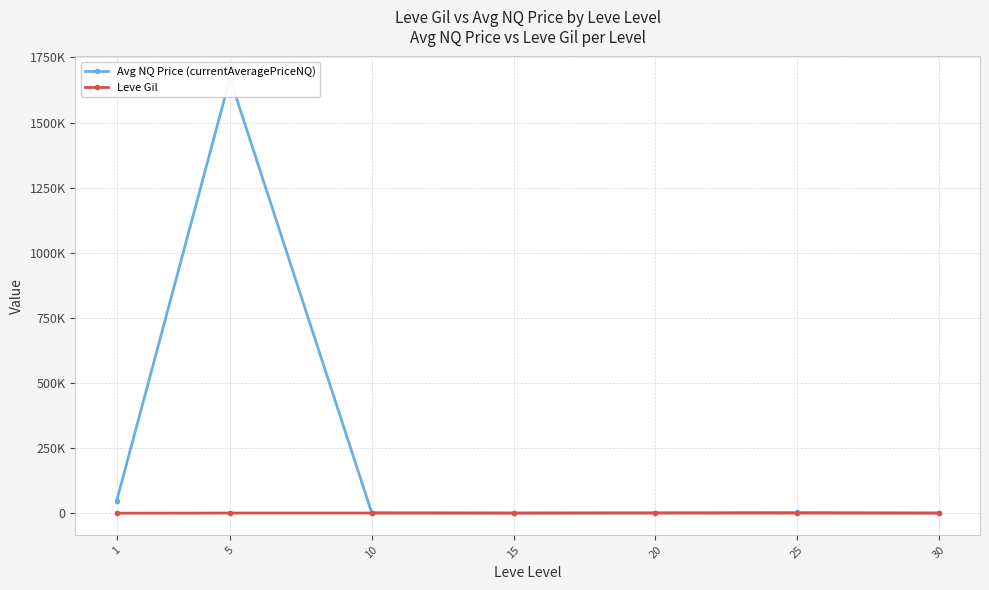

The value of Leve Gil at 10 is 576.7. True or false?

True